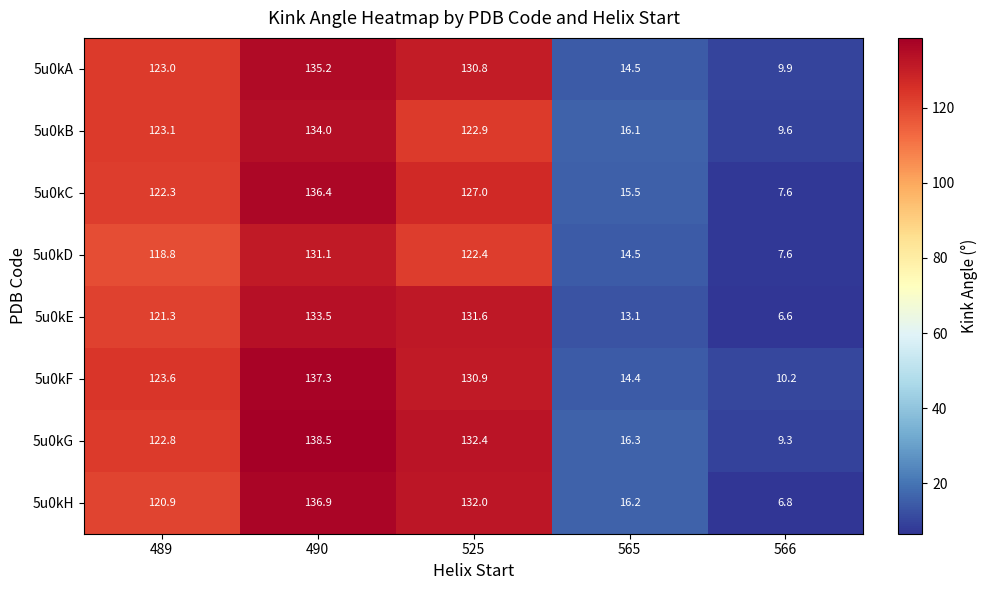

At how many categories does at least one series exceed 21?

3